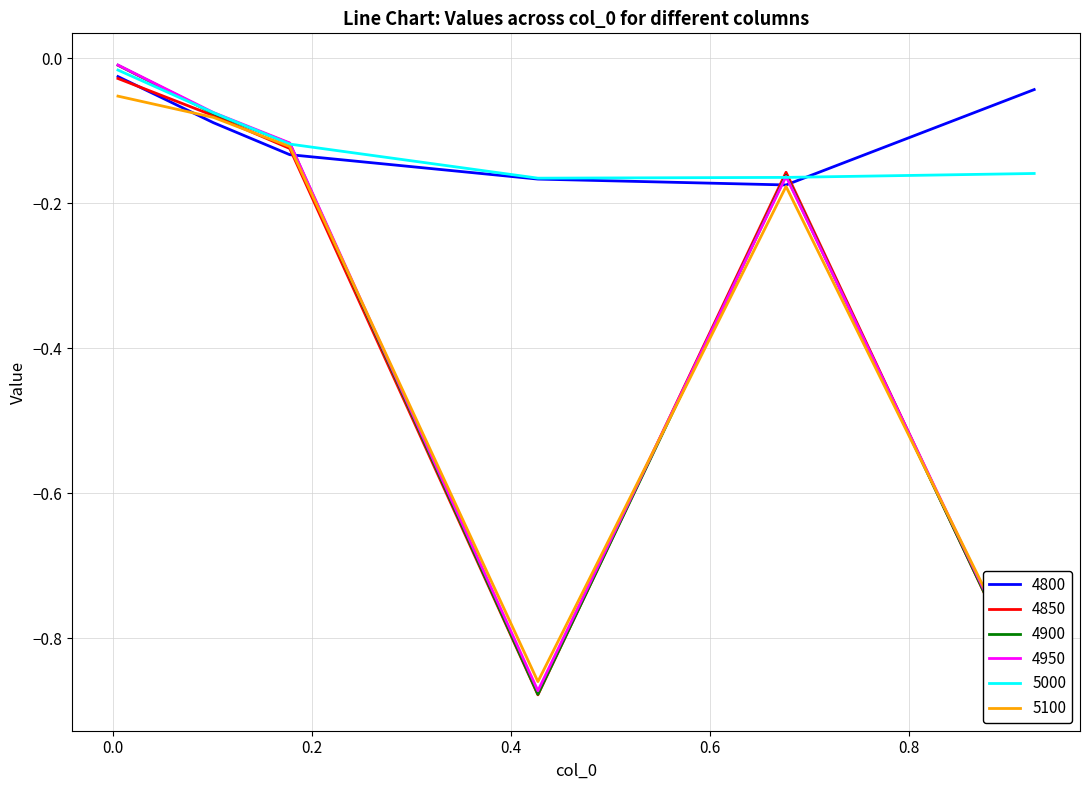

Does the chart display data point markers on the line(s)?

No